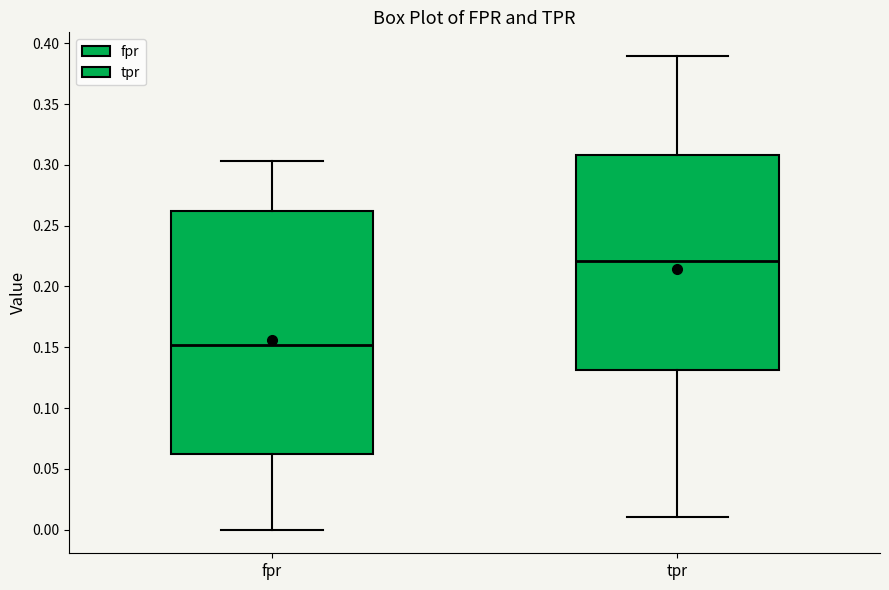

Where does the median line of the box for fpr sit on the y-axis? The values are not printed on the chart, so give them approximately, as read against the axis.

0.150